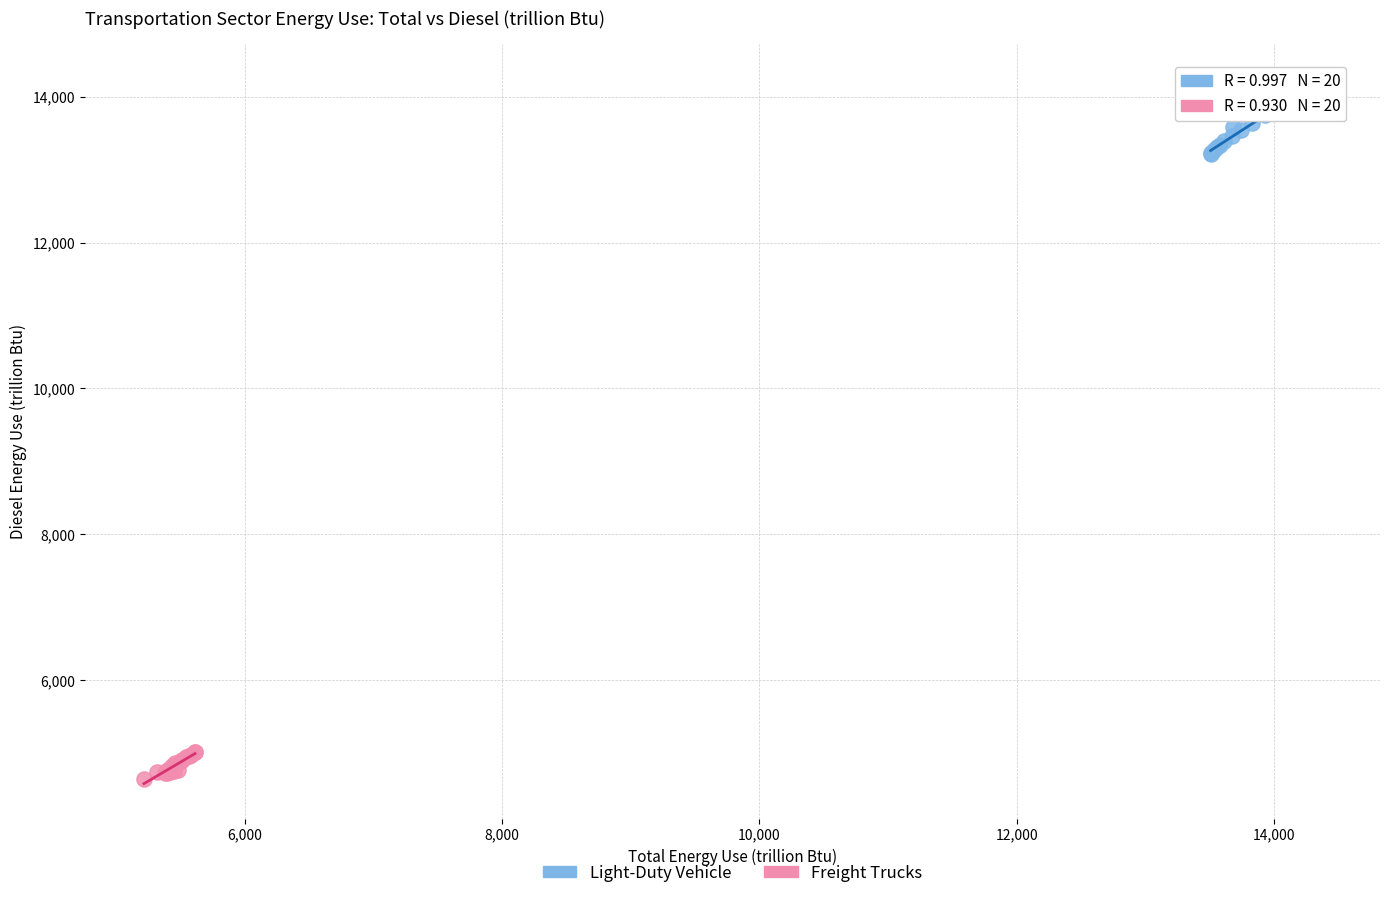

Which series contains the highest Y value?

Light-Duty Vehicle